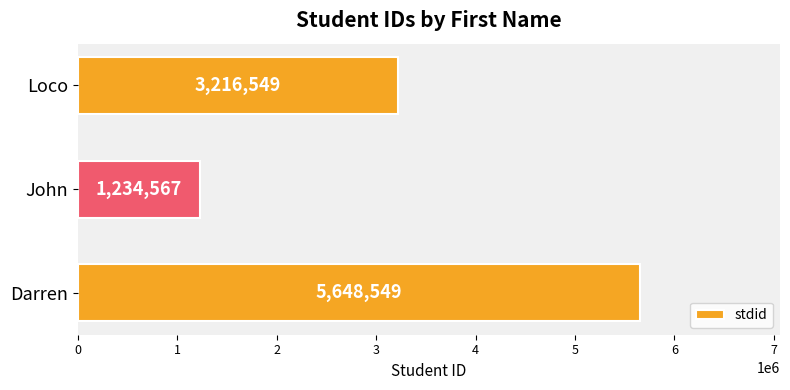

Reading bottom to top, list all the values displayed in this chart.

Darren=5648549	John=1234567	Loco=3216549